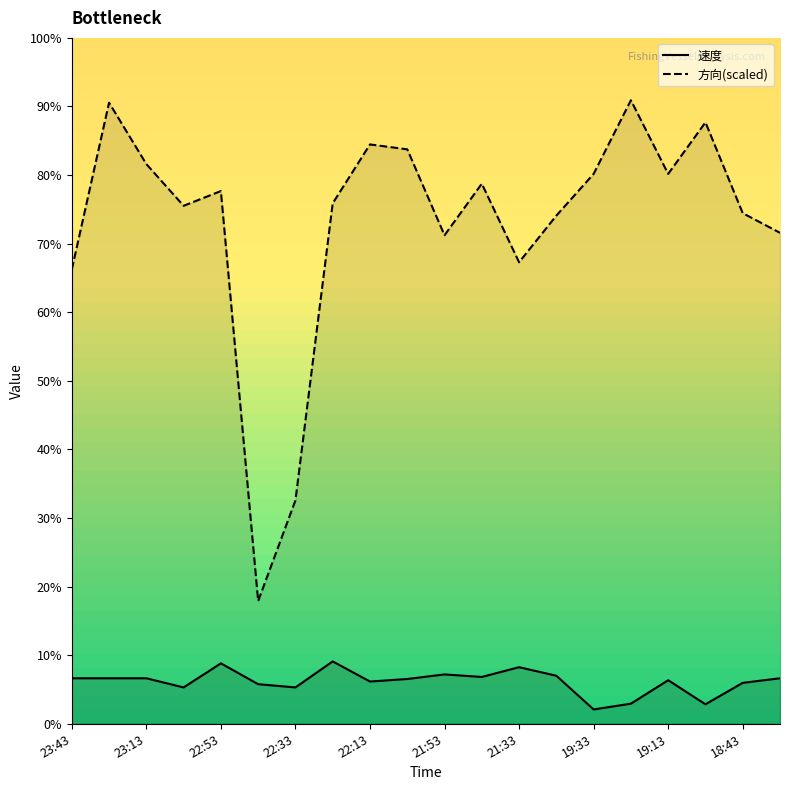

Where is the first local maximum for 方向?

23:33